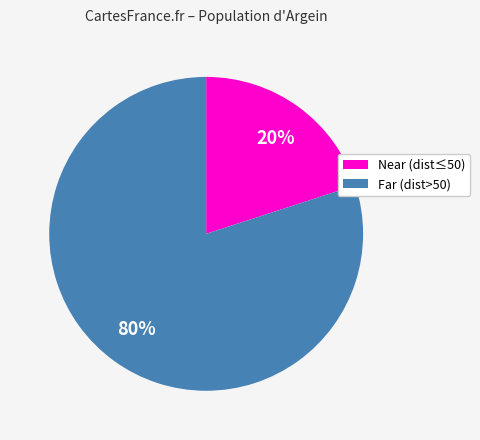

To the nearest percent, what portion does Near (dist≤50) represent?

20%